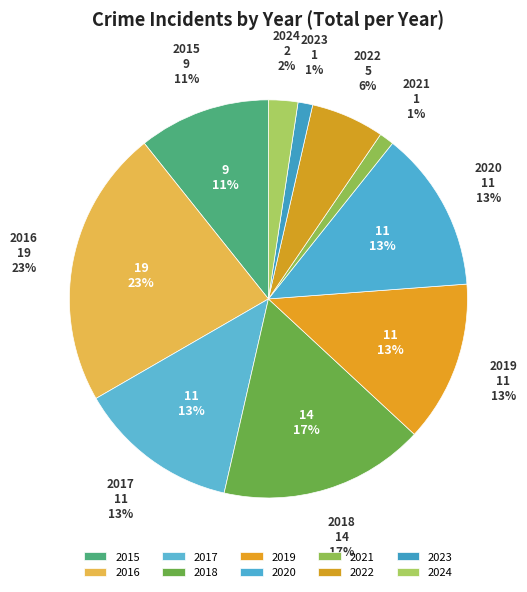

Which slice is the largest?

2016